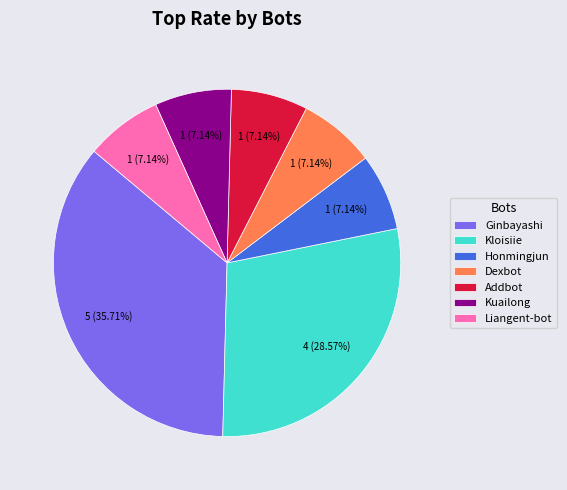

Does Ginbayashi represent more than half of the total?

No